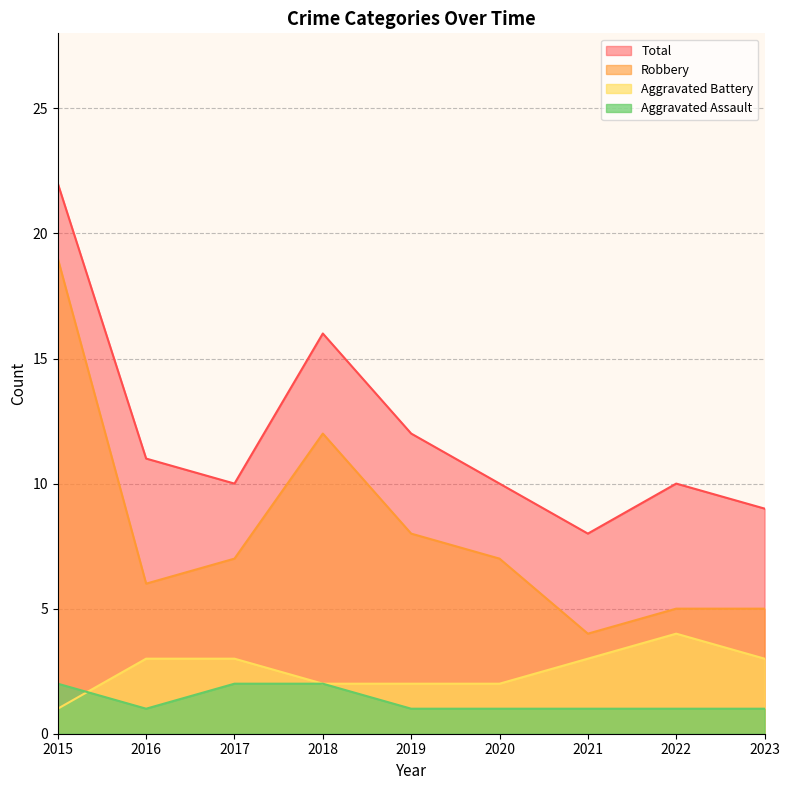

Rank the series at 2020 from lowest to highest value.

Aggravated Assault, Aggravated Battery, Robbery, Total